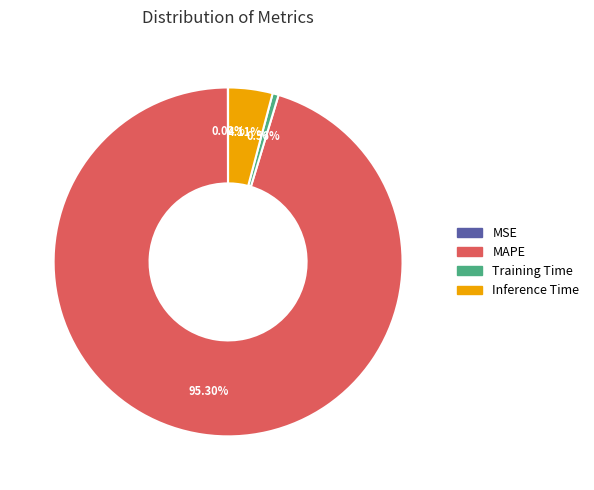

Do MAPE and Training Time together represent more than half of the pie?

Yes